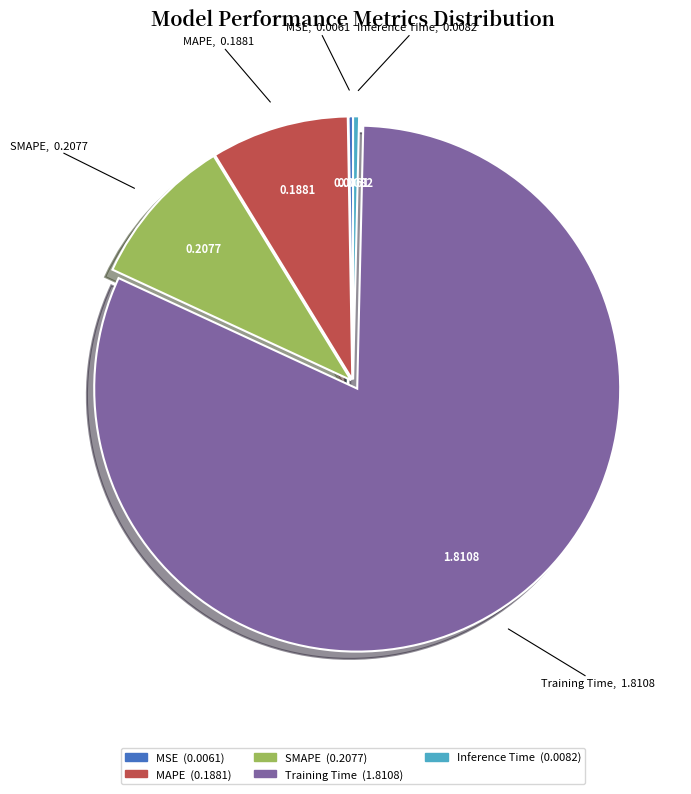

What is the majority slice?

Training Time